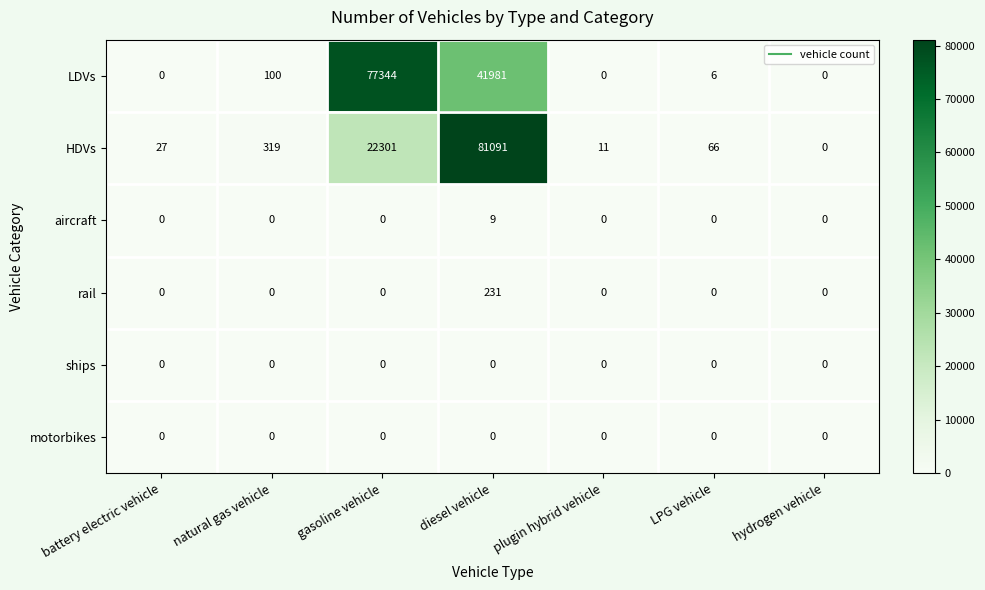

What is the difference between the maximum and second lowest values in the HDVs series?

81080